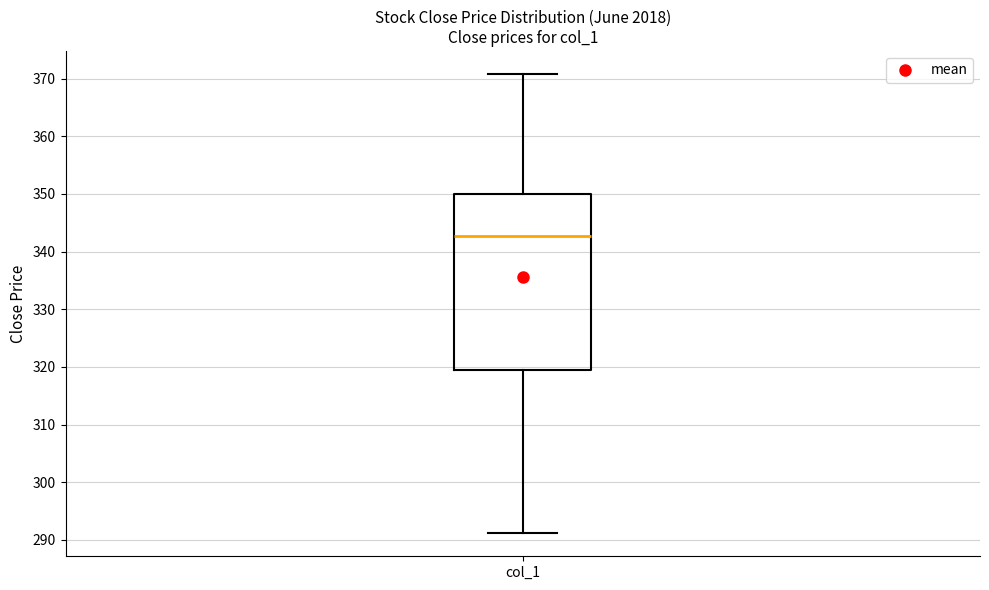

Transcribe this box plot: give where the median line is, the range the box spans, and where the two whiskers end, as read against the y-axis. The values are not printed on the chart, so give them approximately, as read against the axis.

median 343, box 320 to 350, whiskers 291 to 371